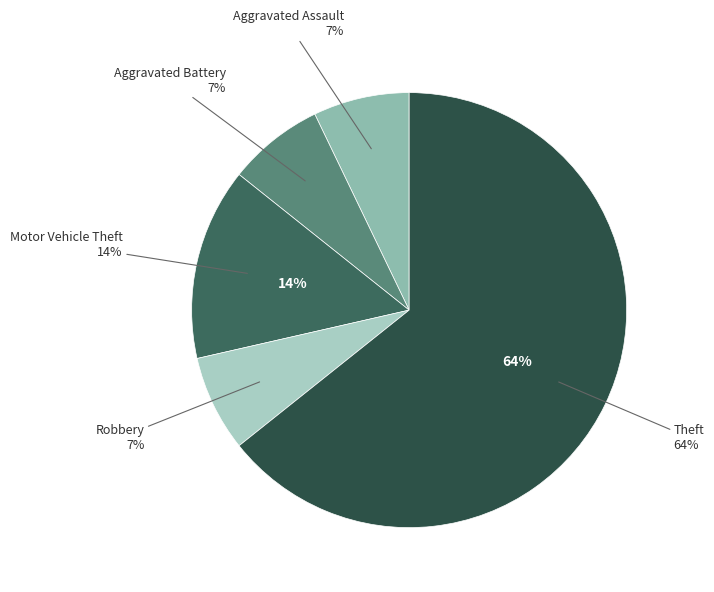

Is there a majority slice in this chart?

Yes